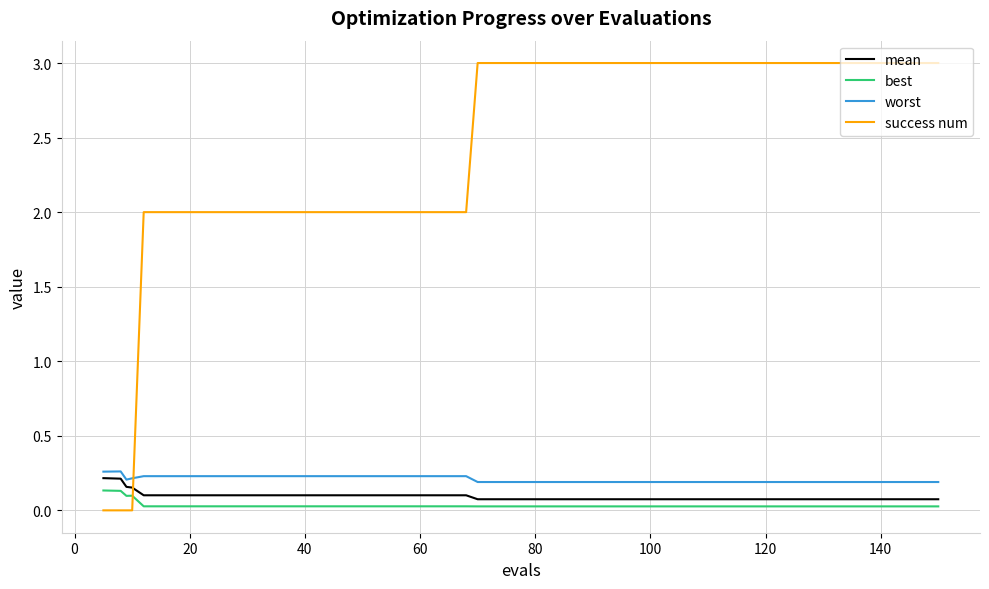

Which series has the largest total across all categories?

success num